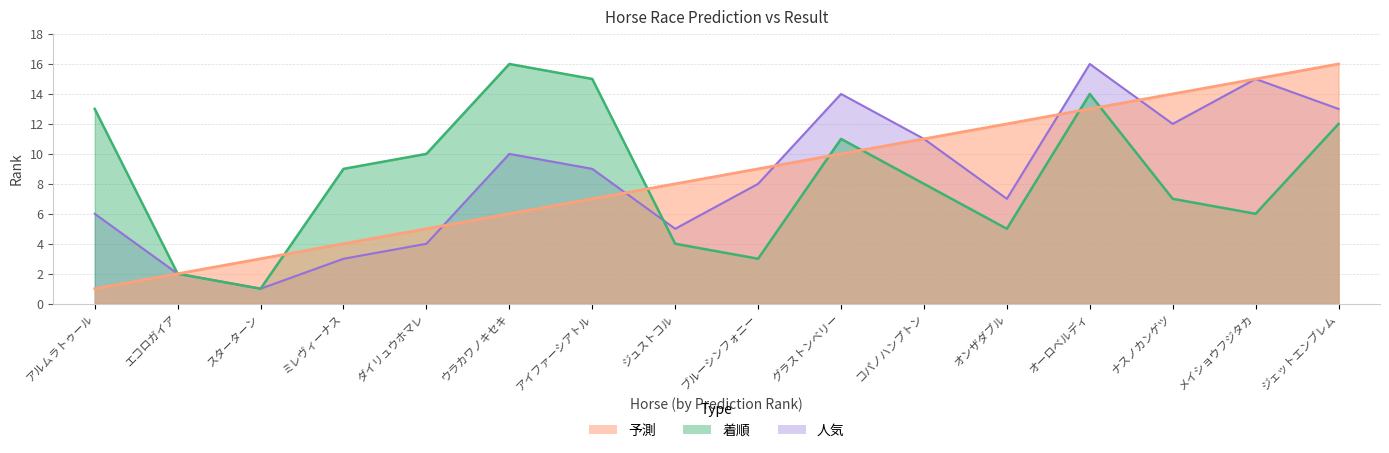

Which has a higher value, ジュストコル or アイファーシアトル?

ジュストコル